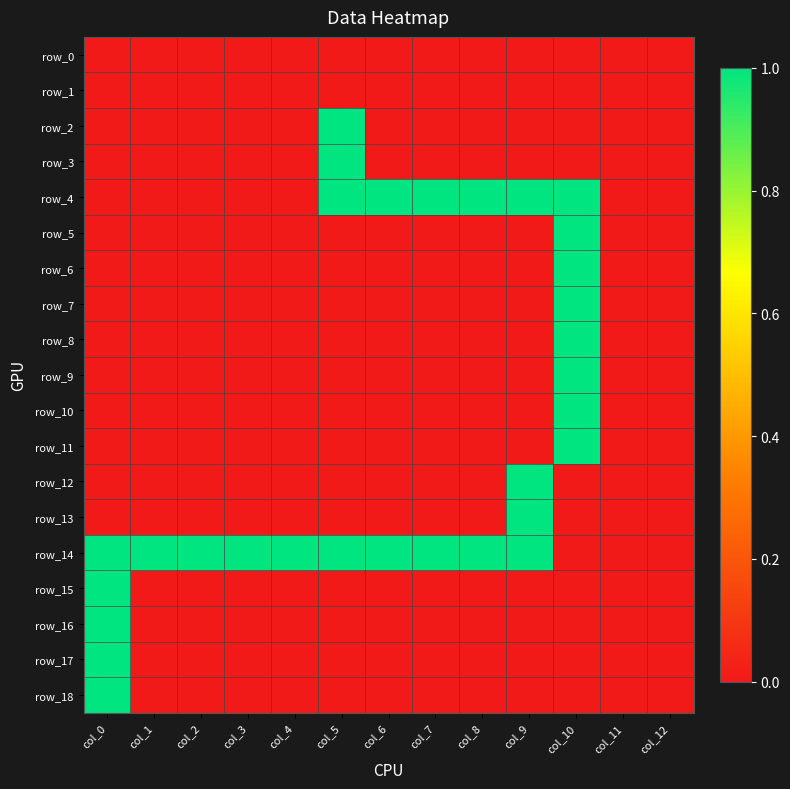

Rank the categories by row_5 value from lowest to highest.

col_0, col_1, col_2, col_3, col_4, col_5, col_6, col_7, col_8, col_9, col_11, col_12, col_10